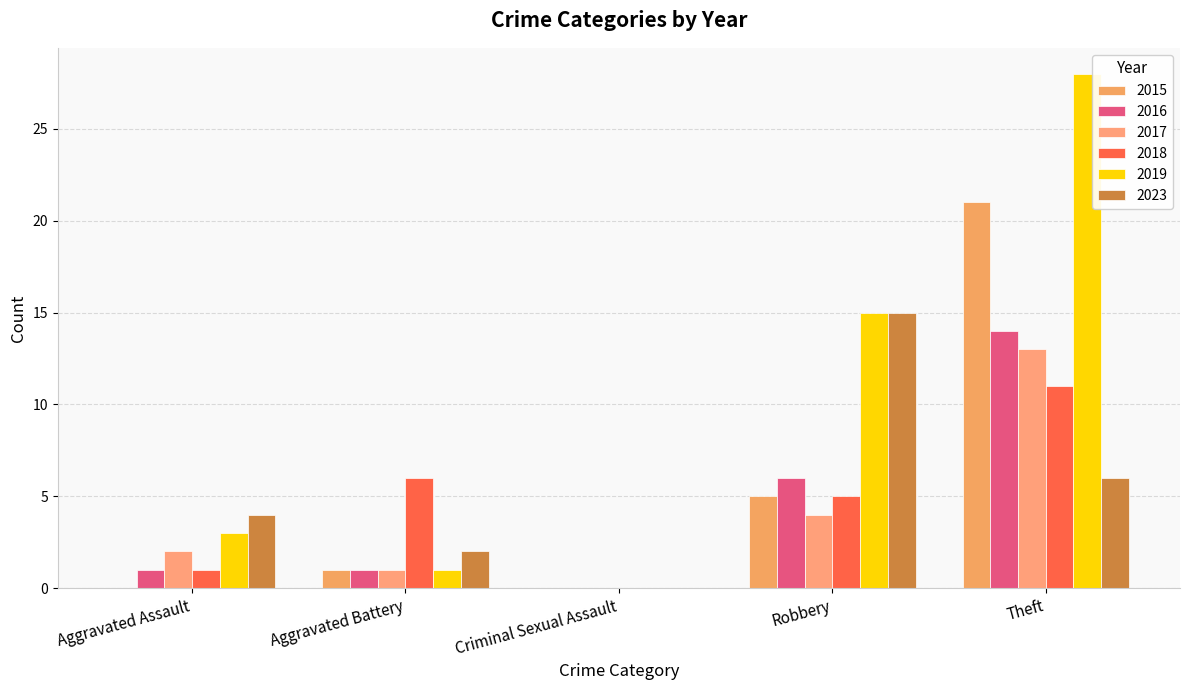

Which has a higher value, Robbery or Aggravated Assault?

Robbery